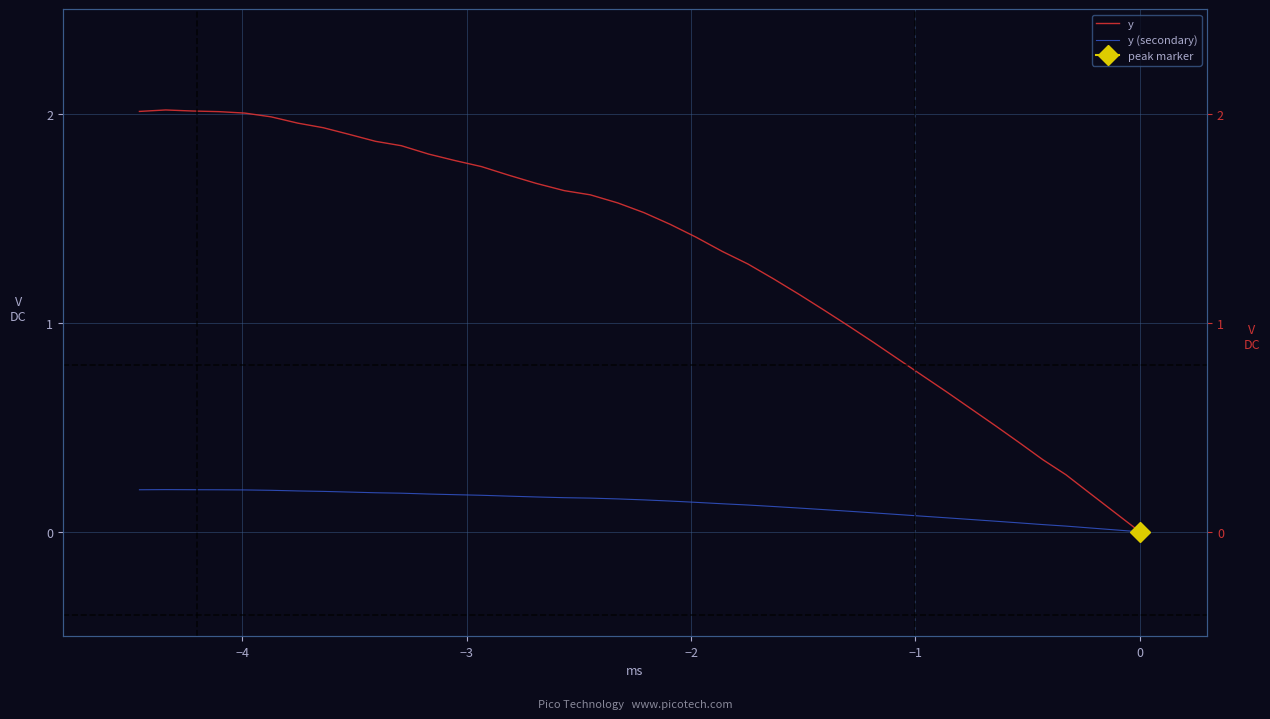

True or false: y has more than 0 points higher than both neighbors.

True